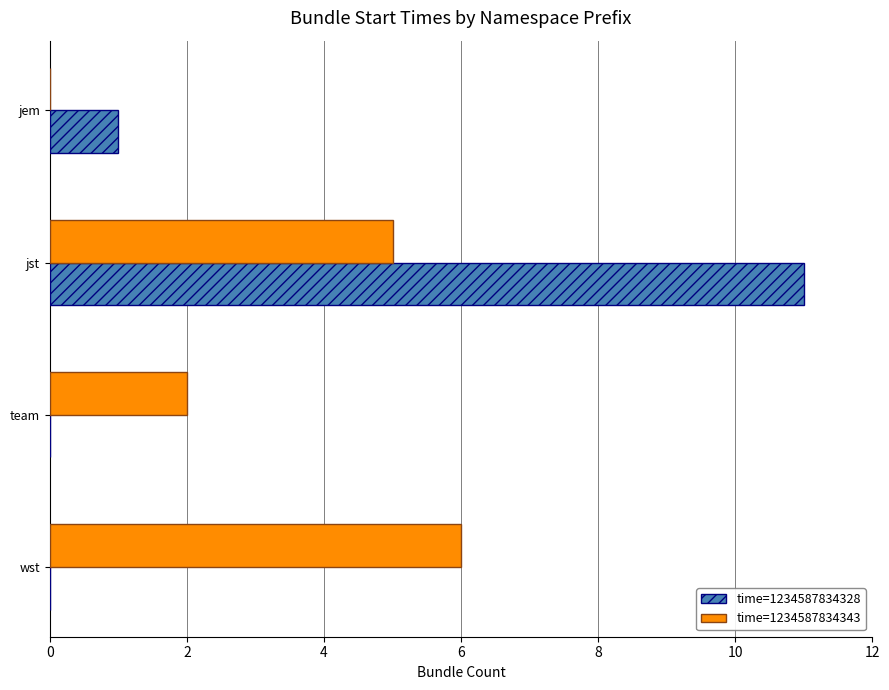

Which series has the largest total across all categories?

time=1234587834343